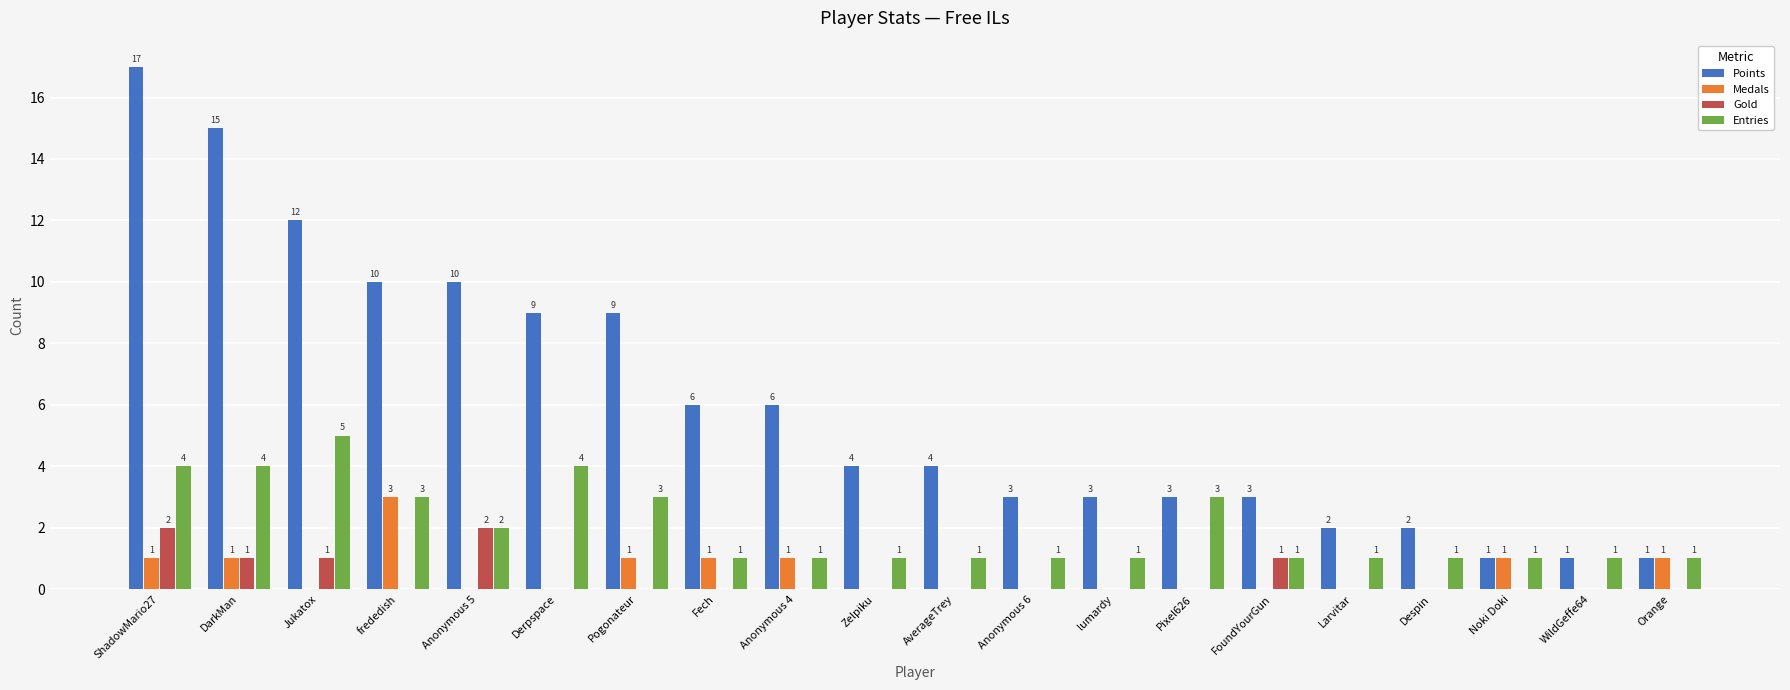

The Entries series shows 2 at Derpspace. True or false?

False